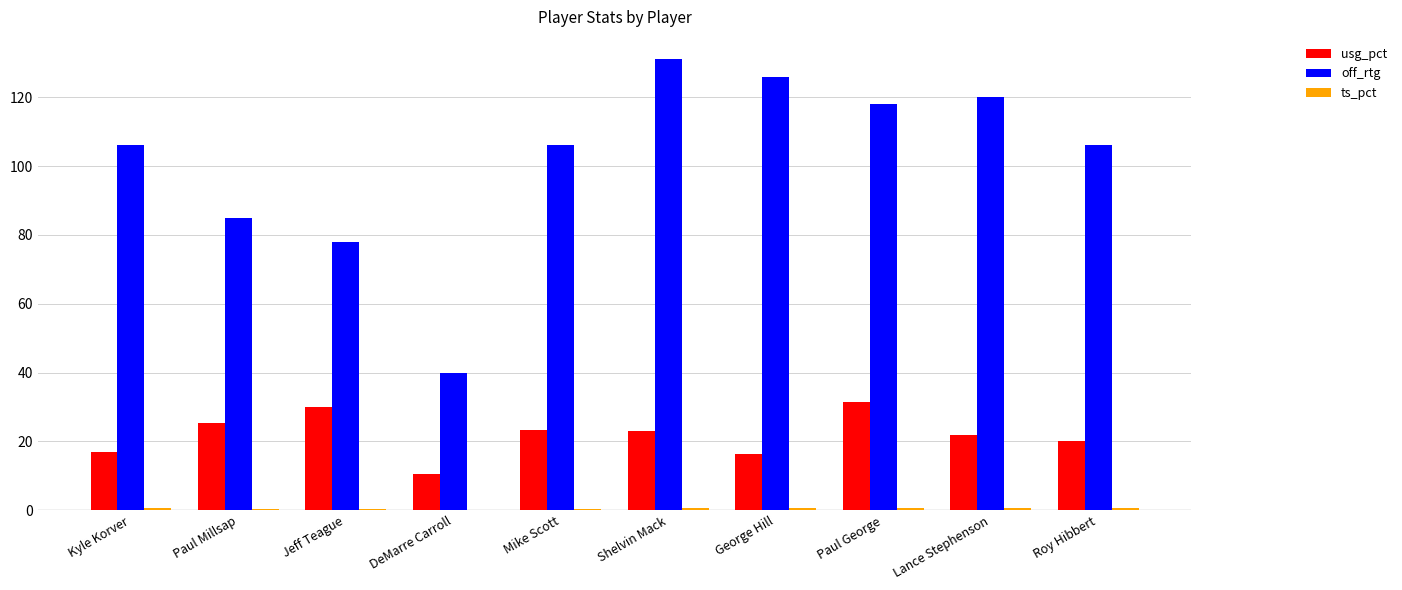

At which label does off_rtg reach its peak?

Shelvin Mack